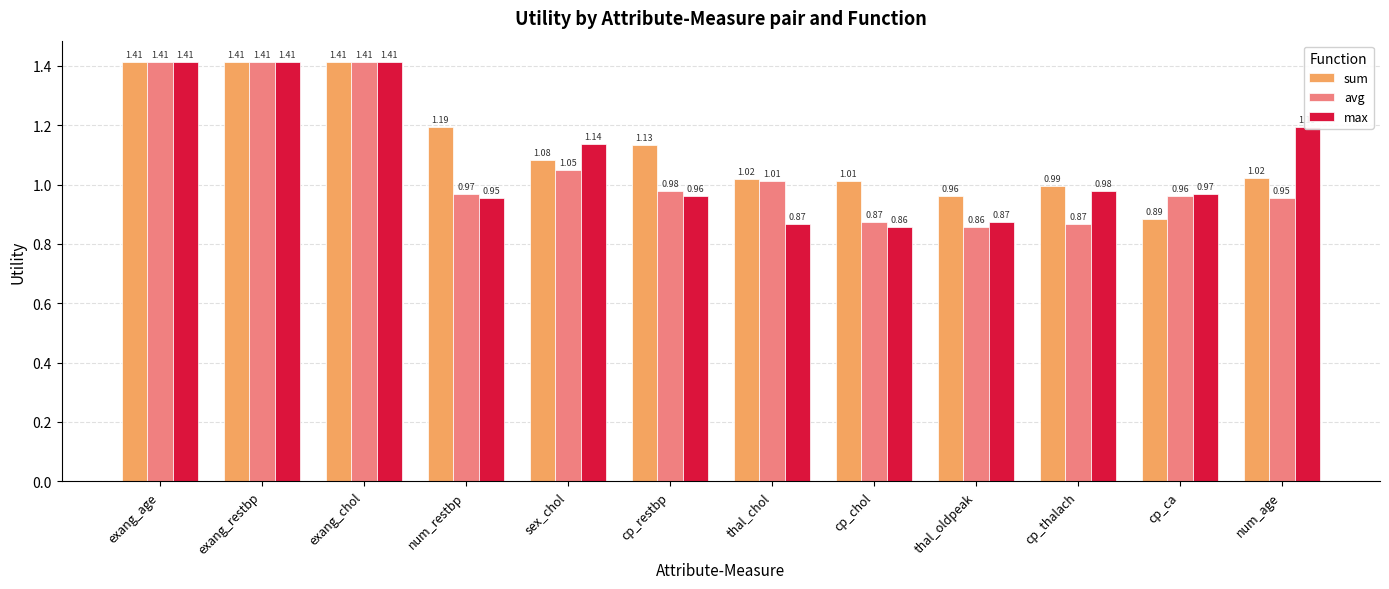

Does the chart contain any negative values?

No